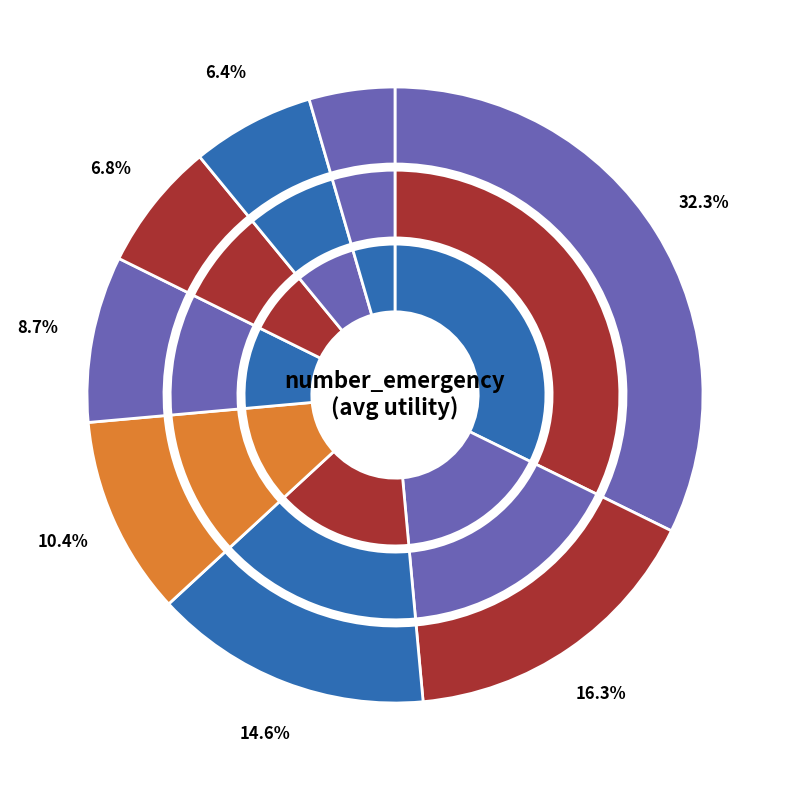

Is admission_type_id the majority of the pie?

No